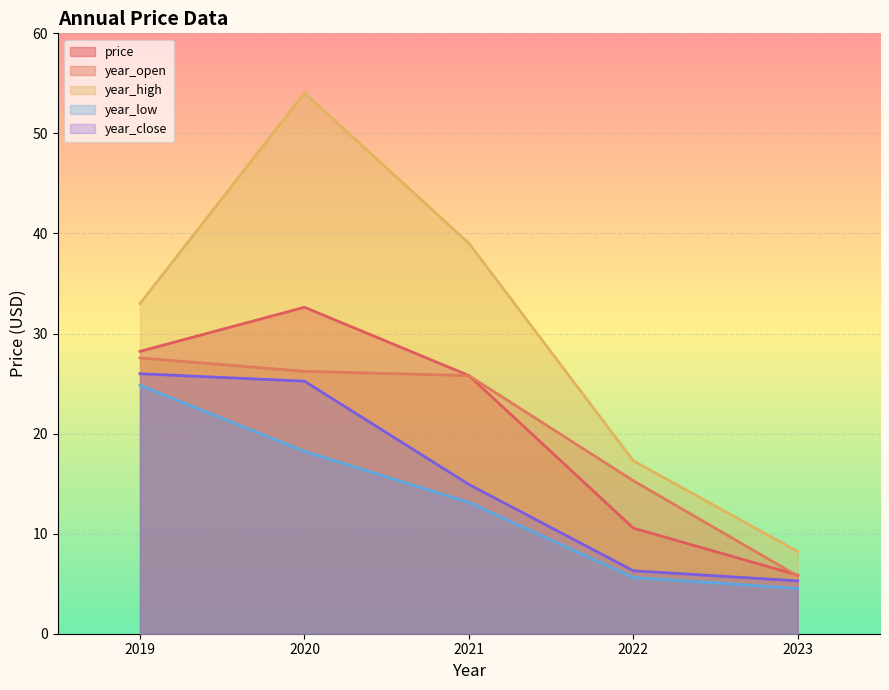

How many lines are shown in the chart?

5